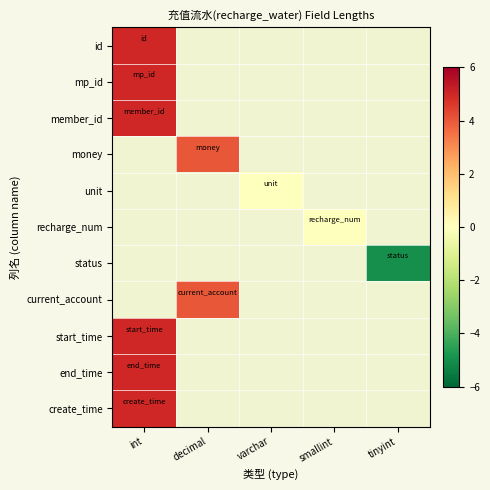

The value of money at decimal is 6.3. True or false?

False